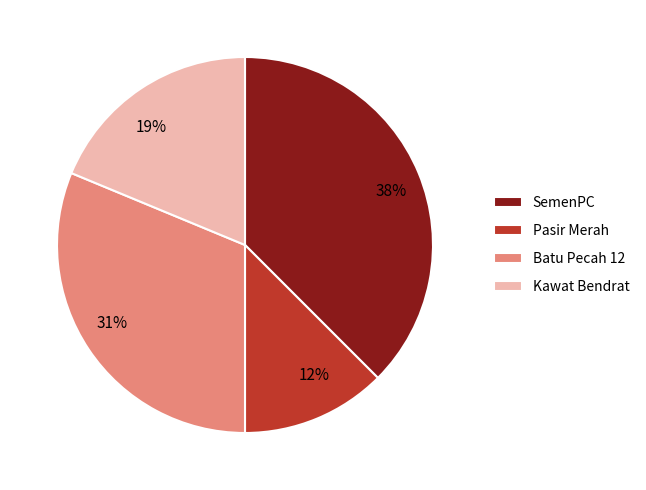

What is the ratio of the value at Pasir Merah to the value at Batu Pecah 12?

0.4